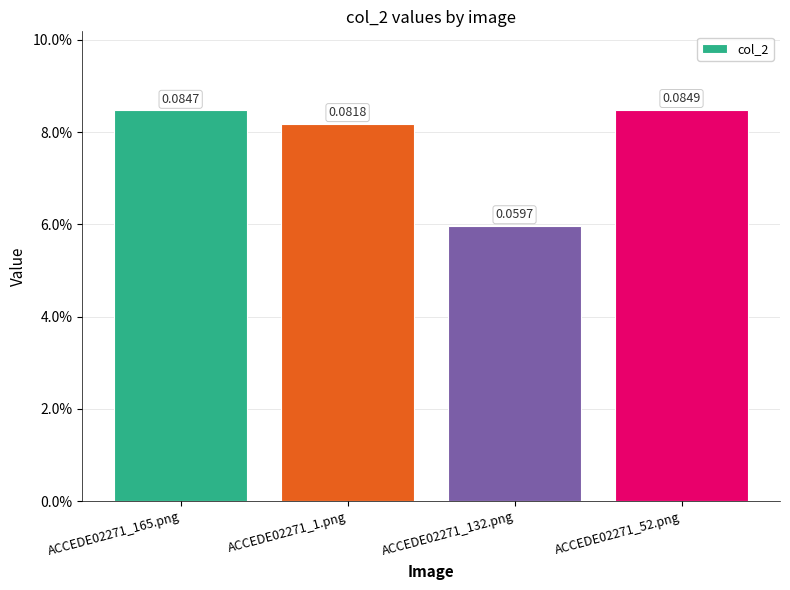

Reading left to right, extract all data points from this chart.

0.1	0.1	0.1	0.1